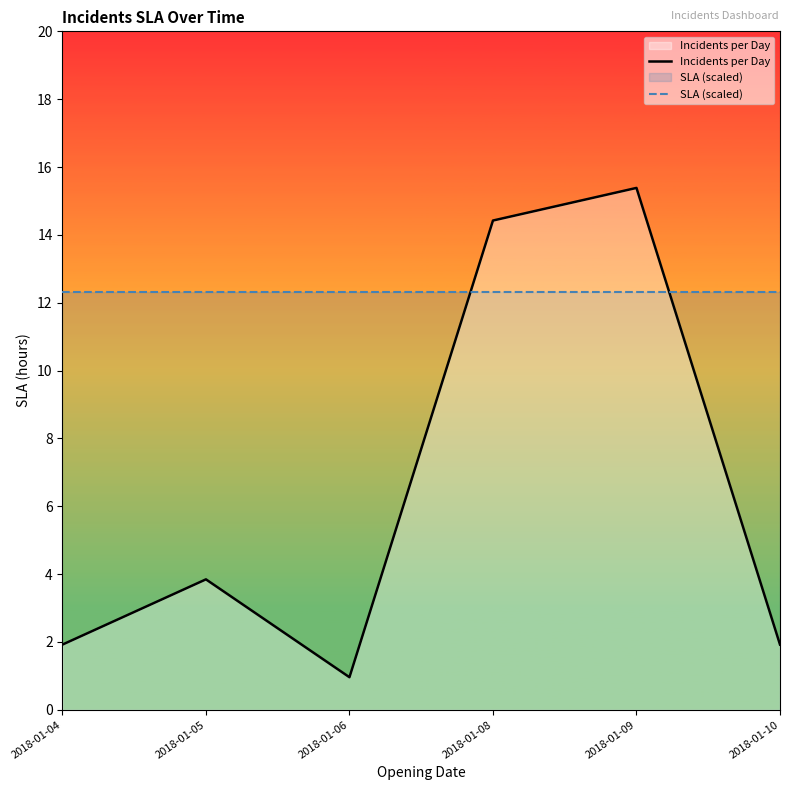

Between 2018-01-06 and 2018-01-10, which series saw the biggest shift?

Incidents per Day